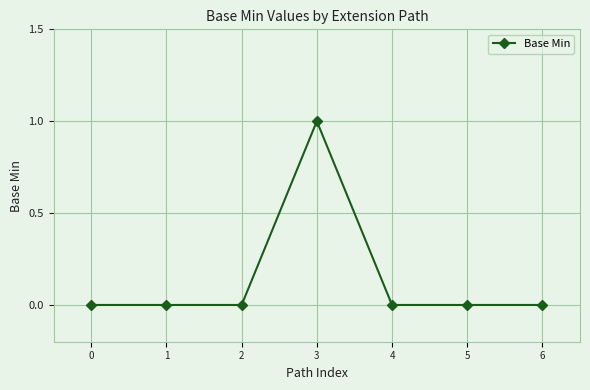

What is the value of the 4th point from the left?

1